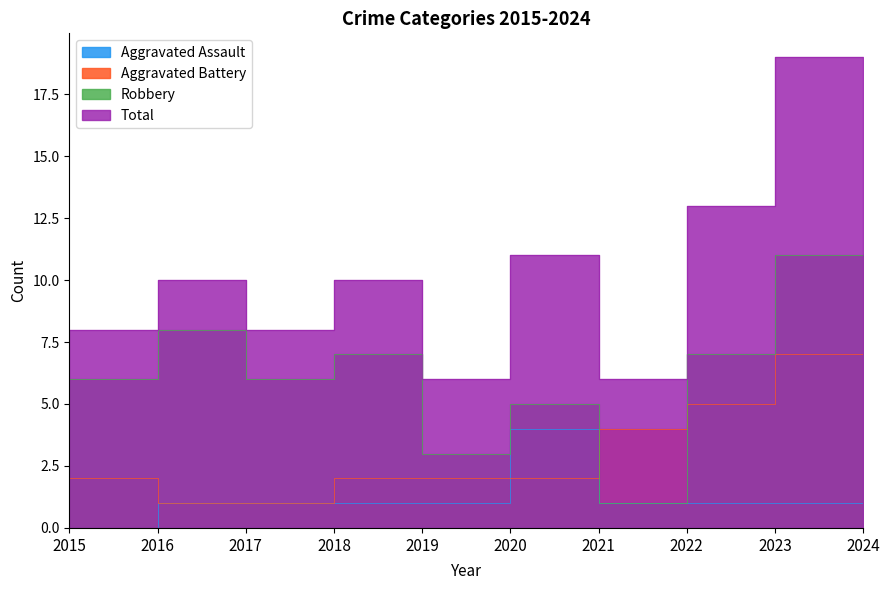

What is the difference between the maximum and minimum values in the Aggravated Assault series?

4